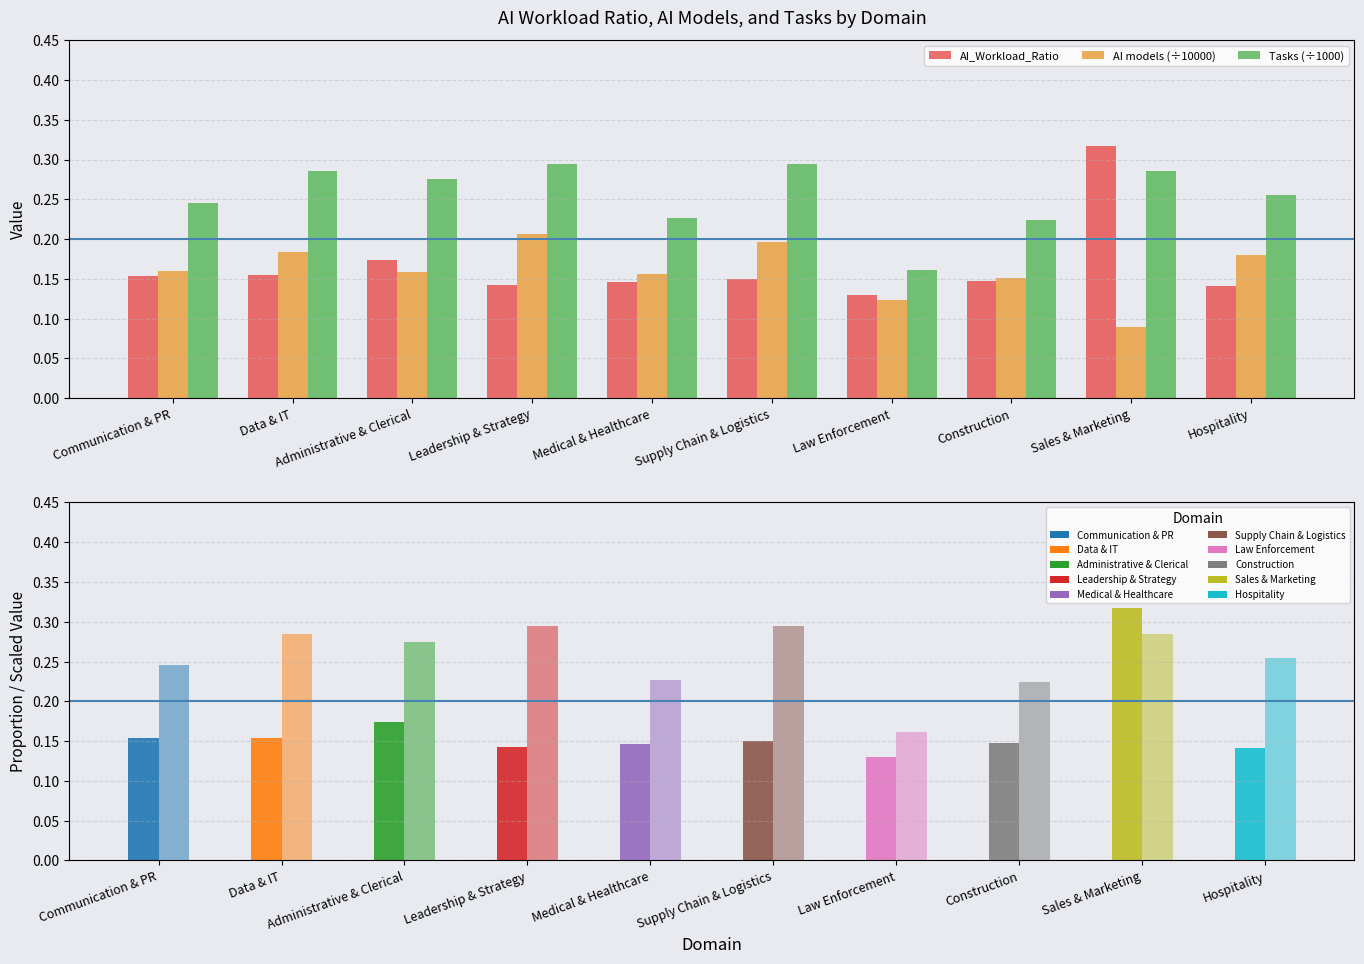

What is the label of the 5th bar from the left?

Medical & Healthcare